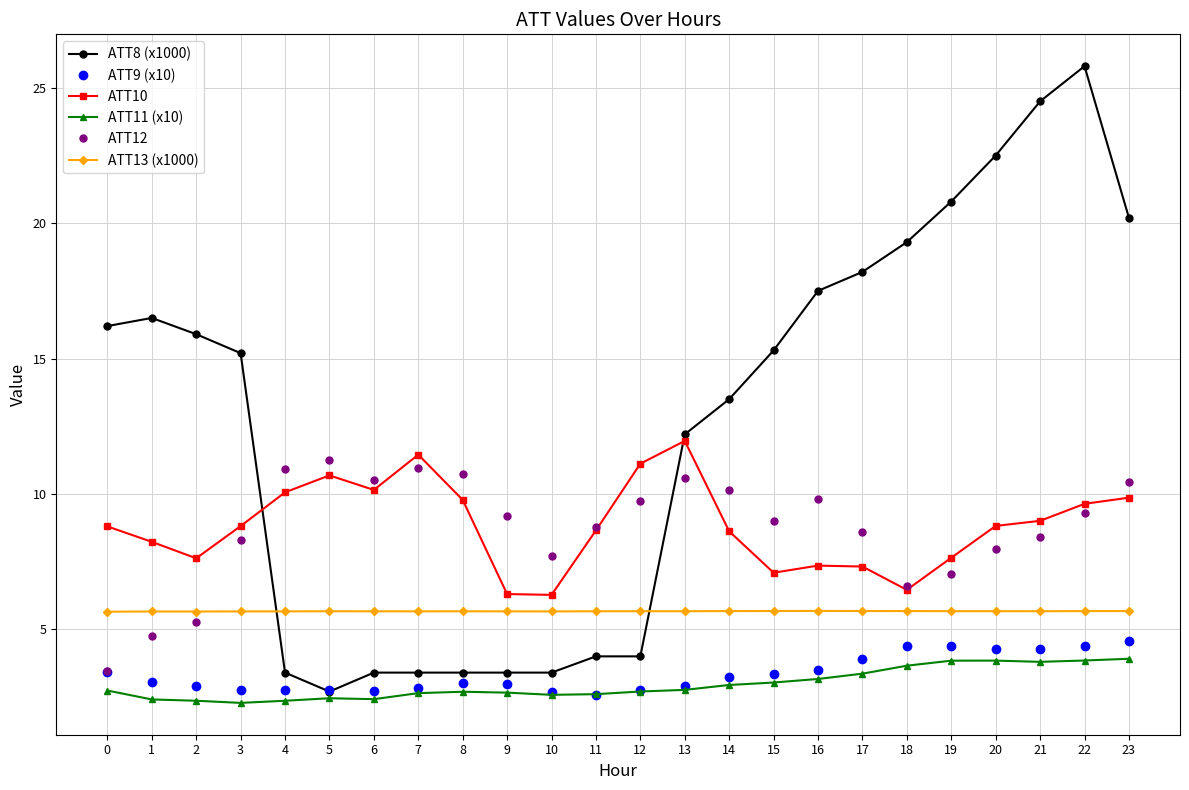

What is the value of the ATT13 (x1000) point at the 6th from the left?

5.7